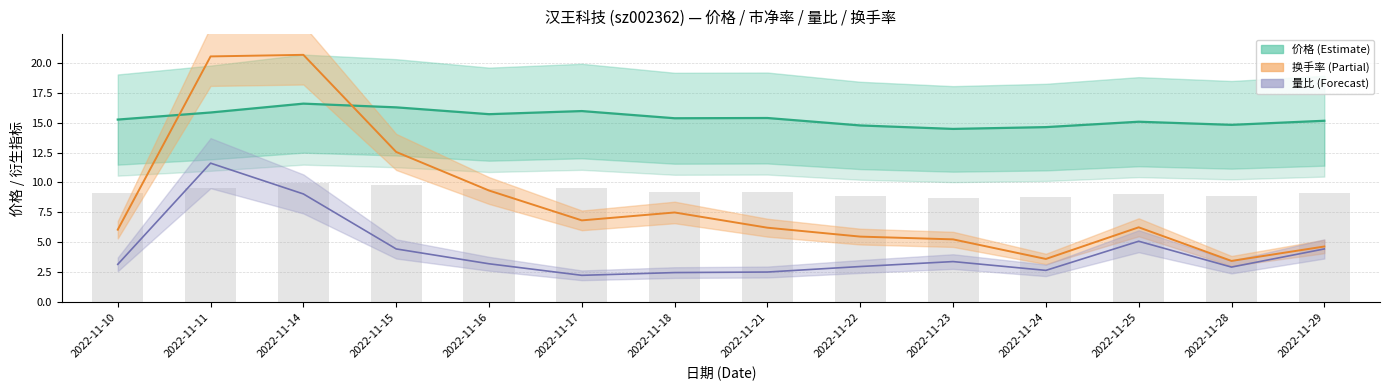

At 2022-11-16, list the series in order from largest to smallest.

价格, 换手率, 量比